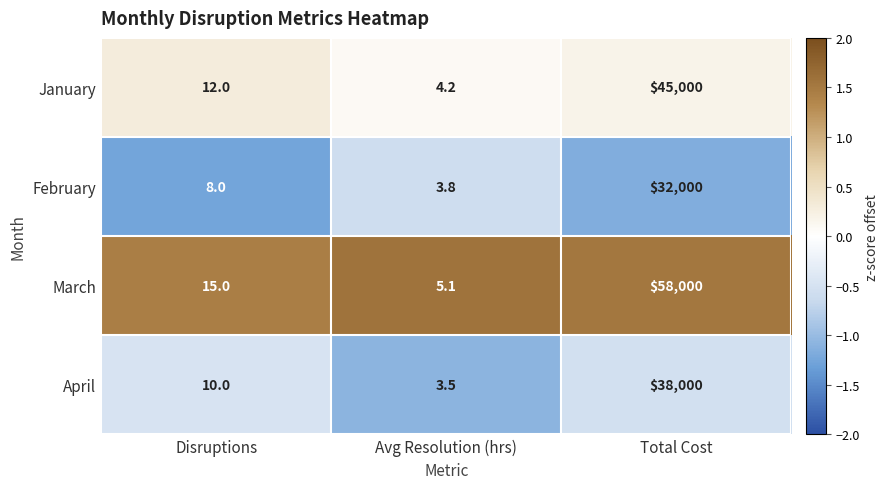

Reading left to right, list all the values displayed in this chart.

January: Disruptions=12.0	Avg Resolution (hrs)=4.2	Total Cost=45000.0
February: Disruptions=8.0	Avg Resolution (hrs)=3.8	Total Cost=32000.0
March: Disruptions=15.0	Avg Resolution (hrs)=5.1	Total Cost=58000.0
April: Disruptions=10.0	Avg Resolution (hrs)=3.5	Total Cost=38000.0